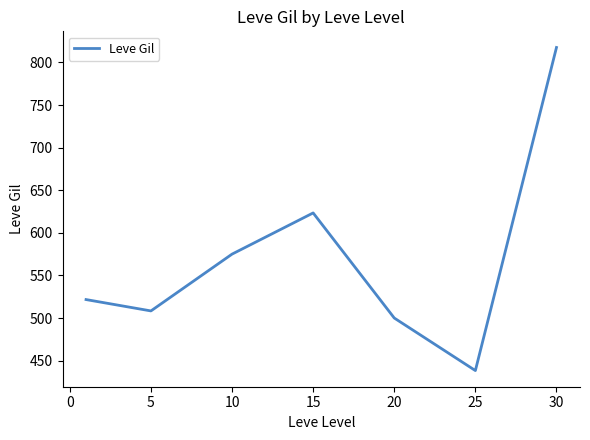

What is the greatest value displayed?

817.5